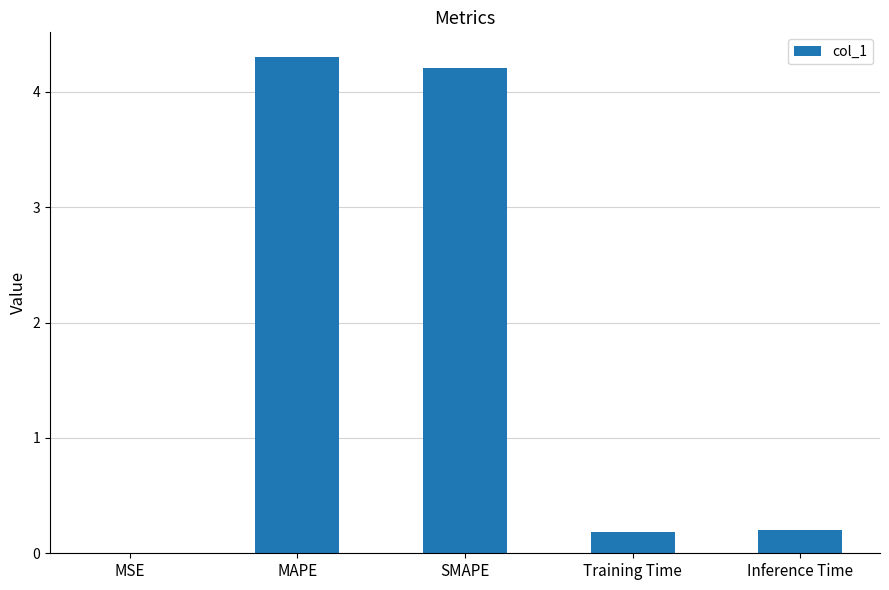

What is the greatest value displayed?

4.3